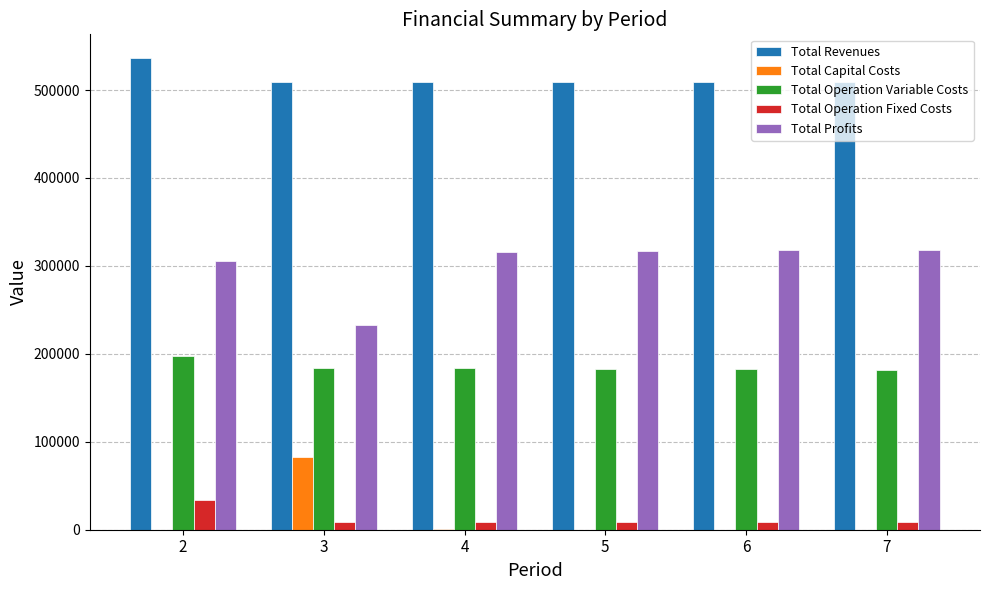

Which series has the largest total across all categories?

Total Revenues